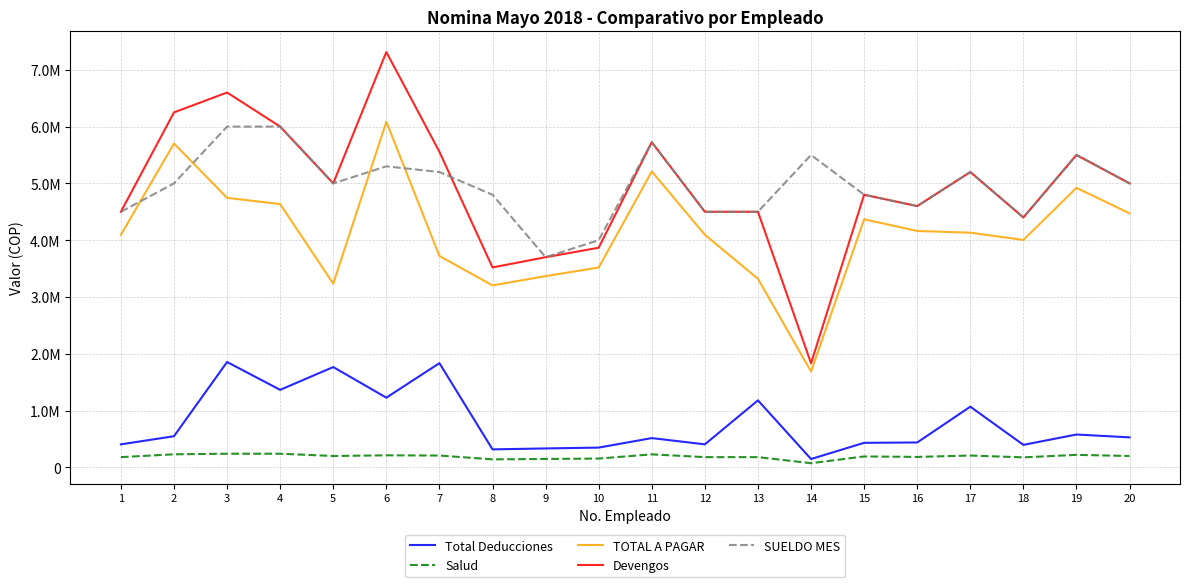

Does the chart display data point markers on the line(s)?

No